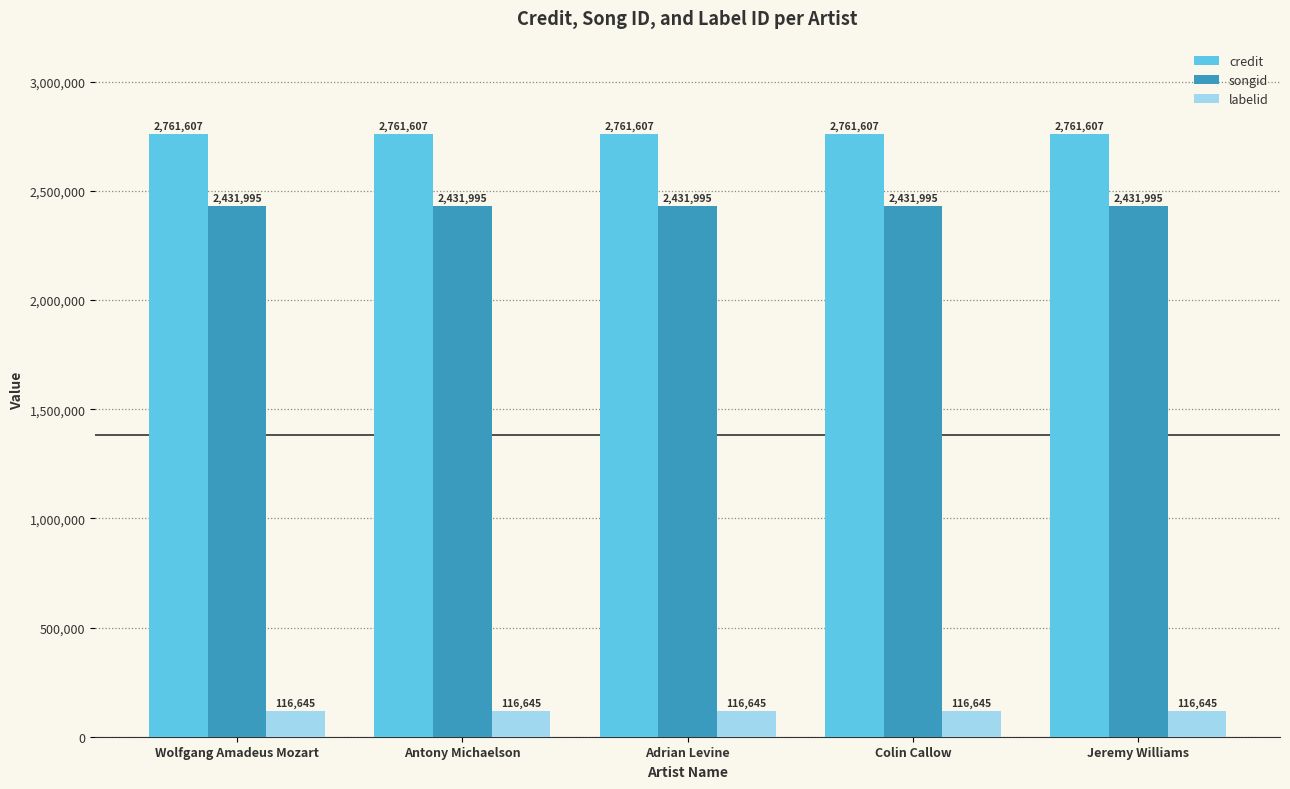

What is the maximum value for labelid?

116645